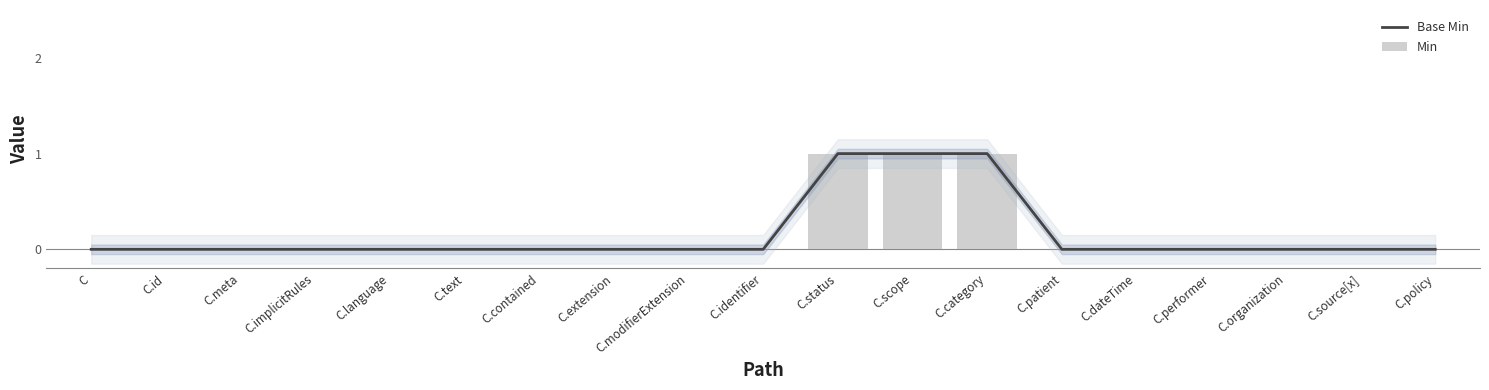

Where is Base Min nearest to the value 0?

C